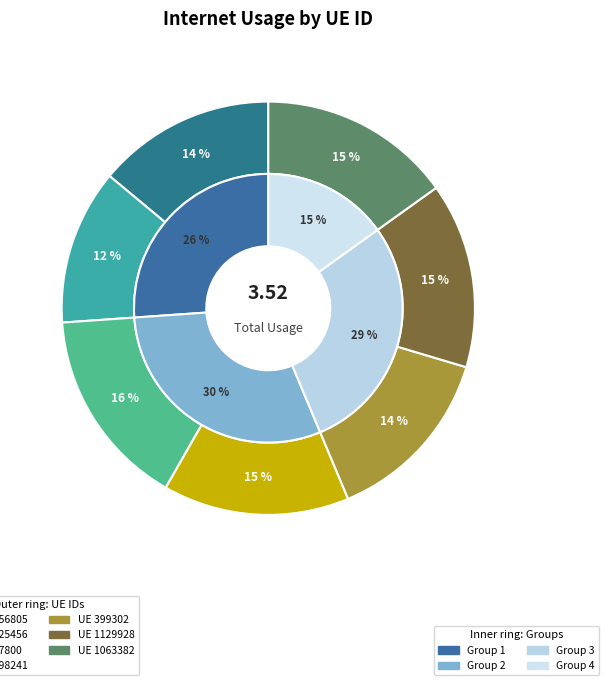

What is the largest slice in the pie chart?

607800